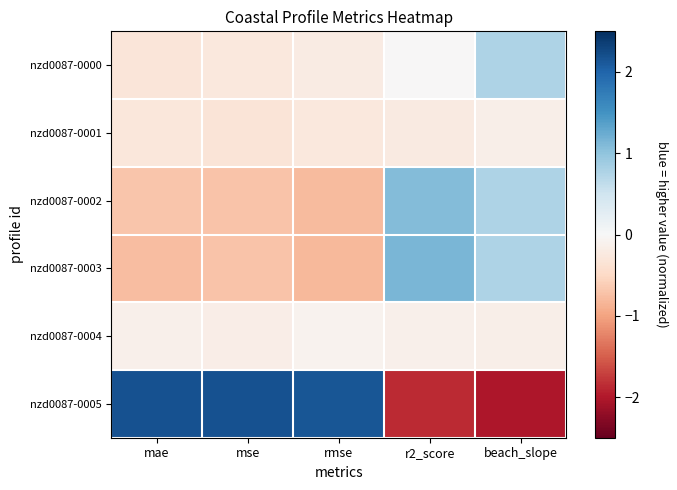

Which label corresponds to the smallest value in the chart?

beach_slope